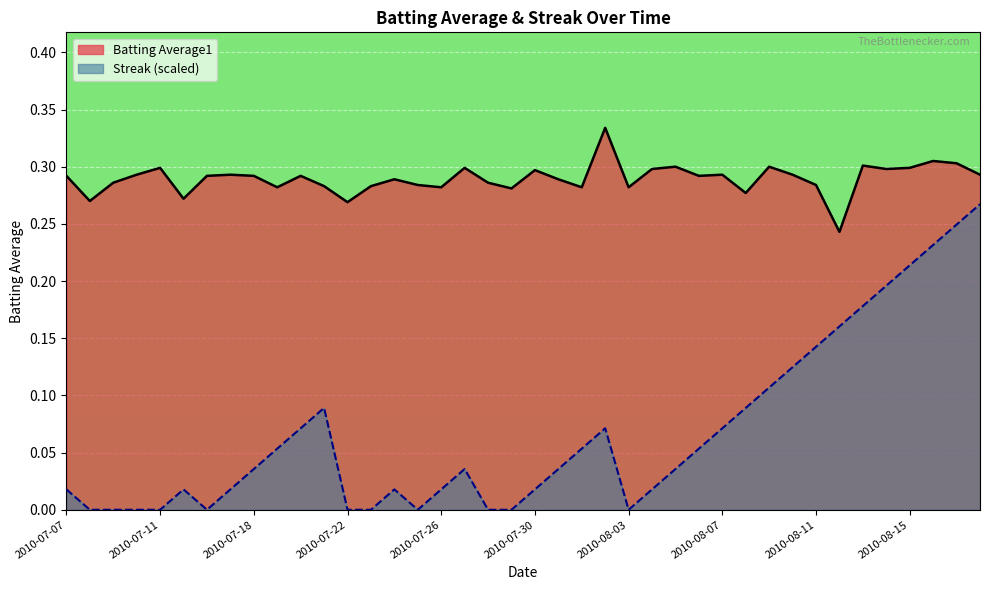

How many lines are shown in the chart?

2